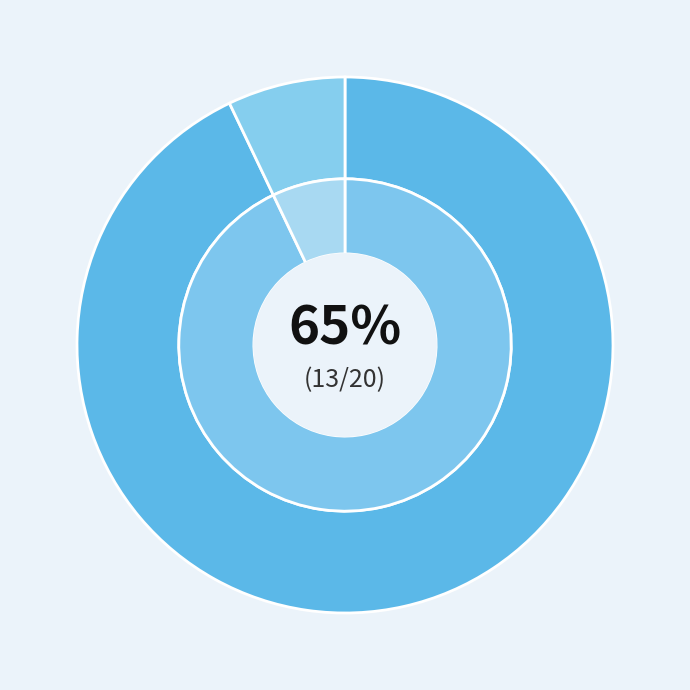

The /F52 slice represents 10% of the pie. True or false?

True